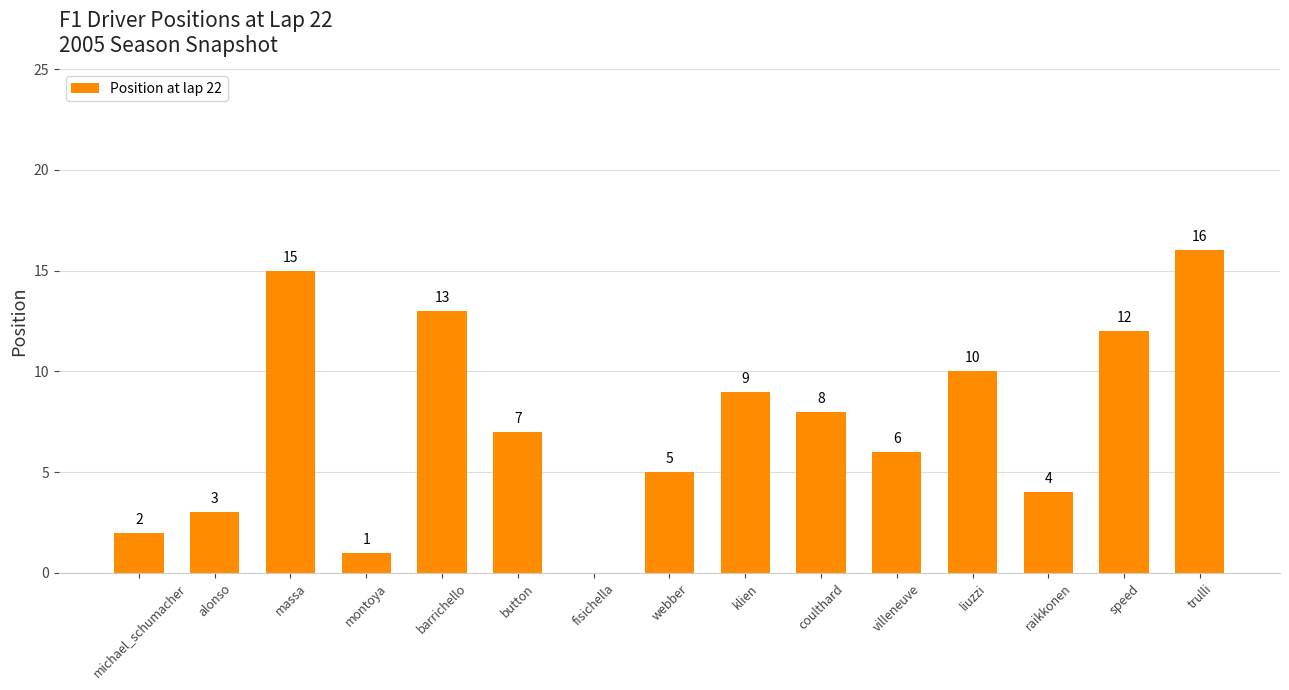

True or false: the data shows 13 at barrichello.

True